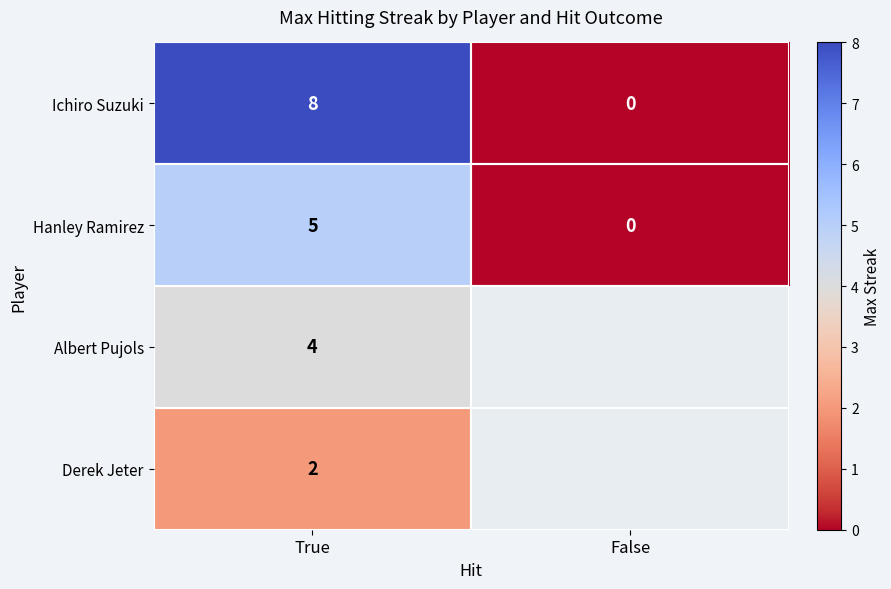

Between True and False, which series saw the biggest shift?

Ichiro Suzuki